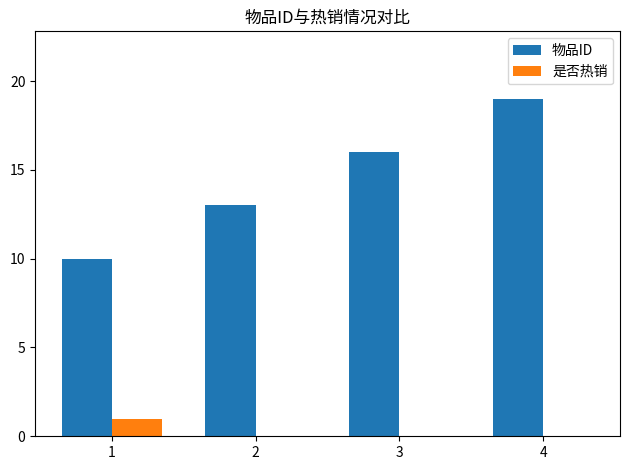

Count the 是否热销 values in the range 0 to 1.

4